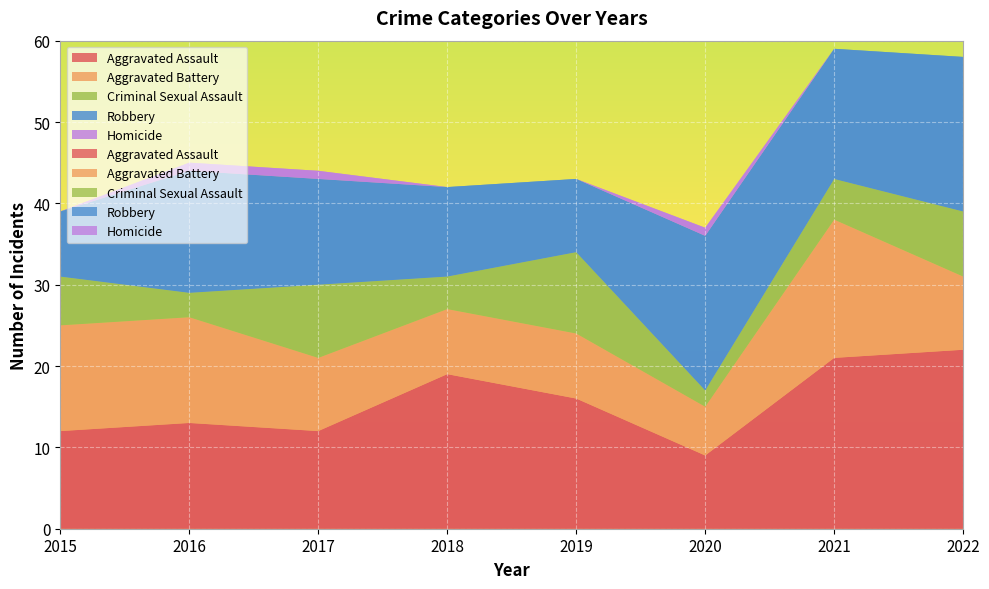

Reading right to left, transcribe all the data shown in this chart.

Aggravated Assault: 2022=22	2021=21	2020=9	2019=16	2018=19	2017=12	2016=13	2015=12
Aggravated Battery: 2022=9	2021=17	2020=6	2019=8	2018=8	2017=9	2016=13	2015=13
Criminal Sexual Assault: 2022=8	2021=5	2020=2	2019=10	2018=4	2017=9	2016=3	2015=6
Robbery: 2022=19	2021=16	2020=19	2019=9	2018=11	2017=13	2016=15	2015=8
Homicide: 2022=0	2021=0	2020=1	2019=0	2018=0	2017=1	2016=1	2015=0